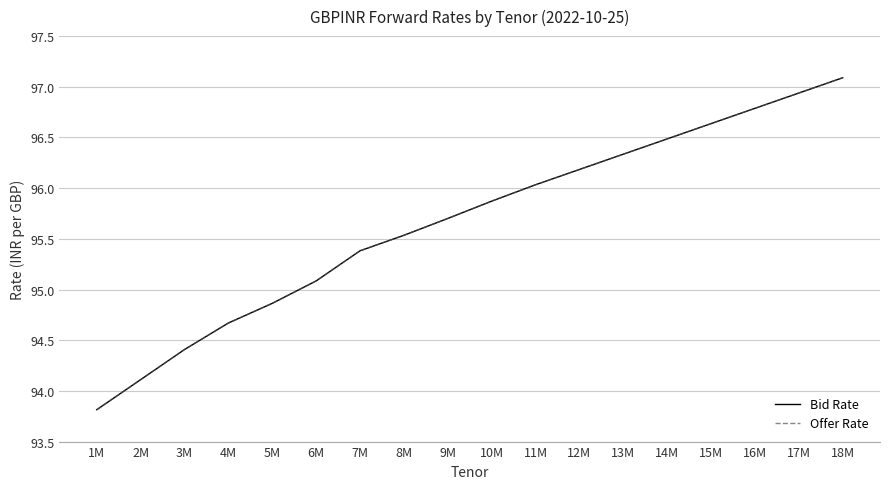

What is the maximum value for Offer Rate?

97.1